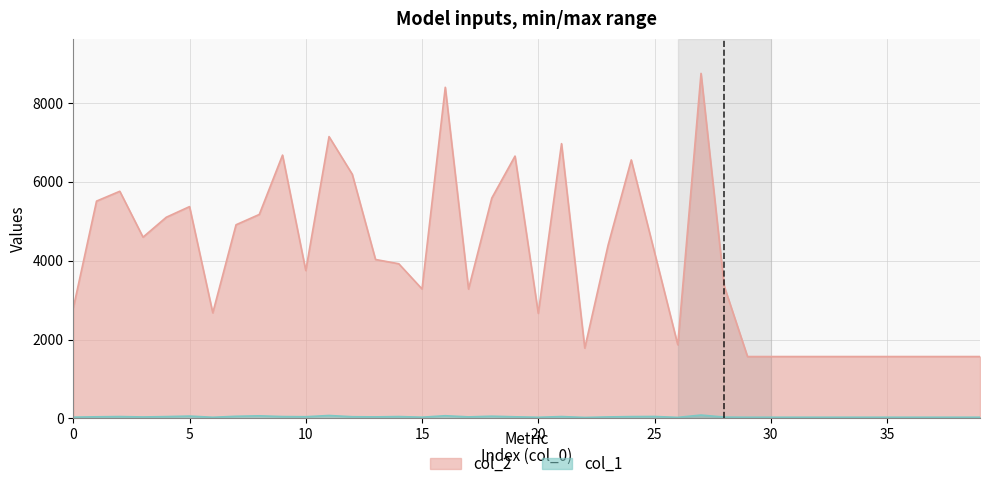

At how many categories does at least one series exceed 7846?

2